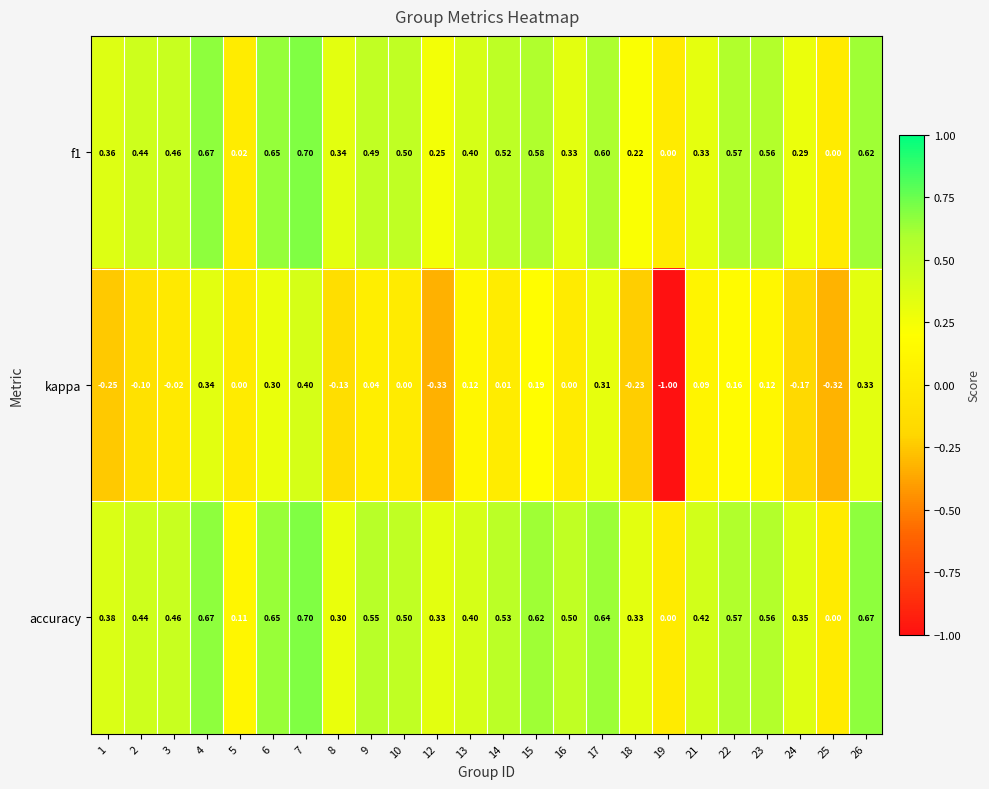

Rank the series at 8 from highest to lowest value.

f1, accuracy, kappa